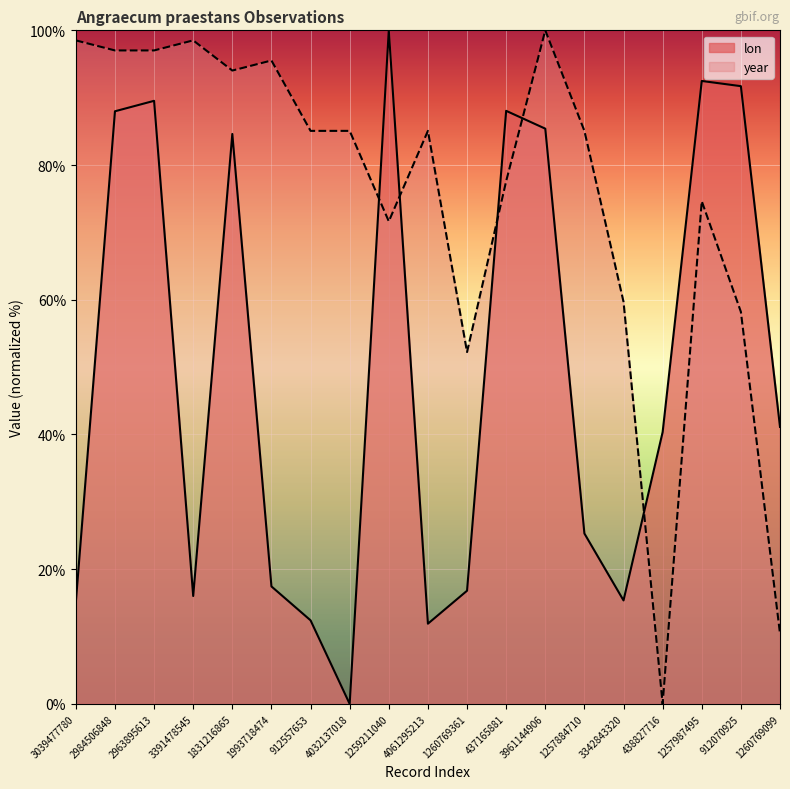

What is the difference between the year values at 3342843320 and 2963895613?

37.3